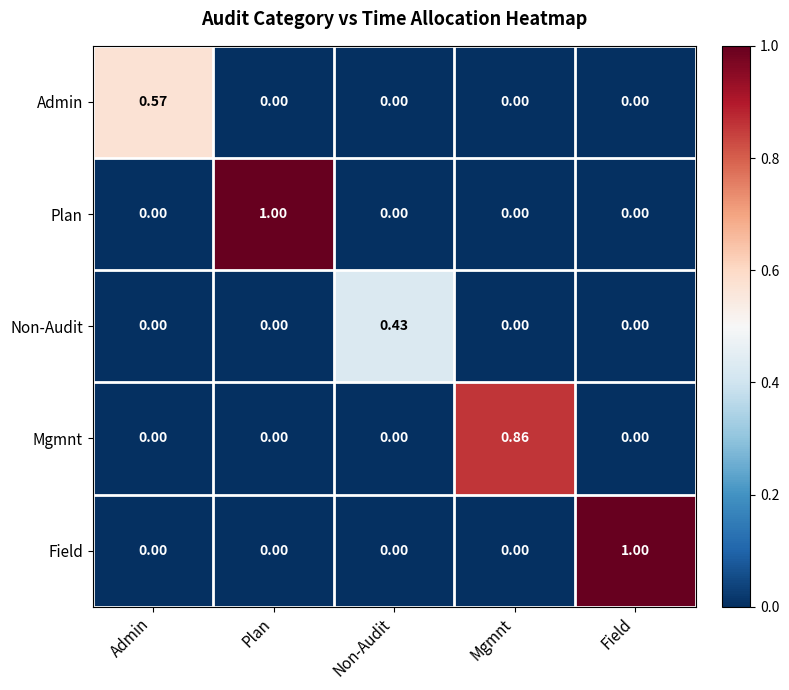

What is the difference between the highest and lowest values at Plan?

1.0